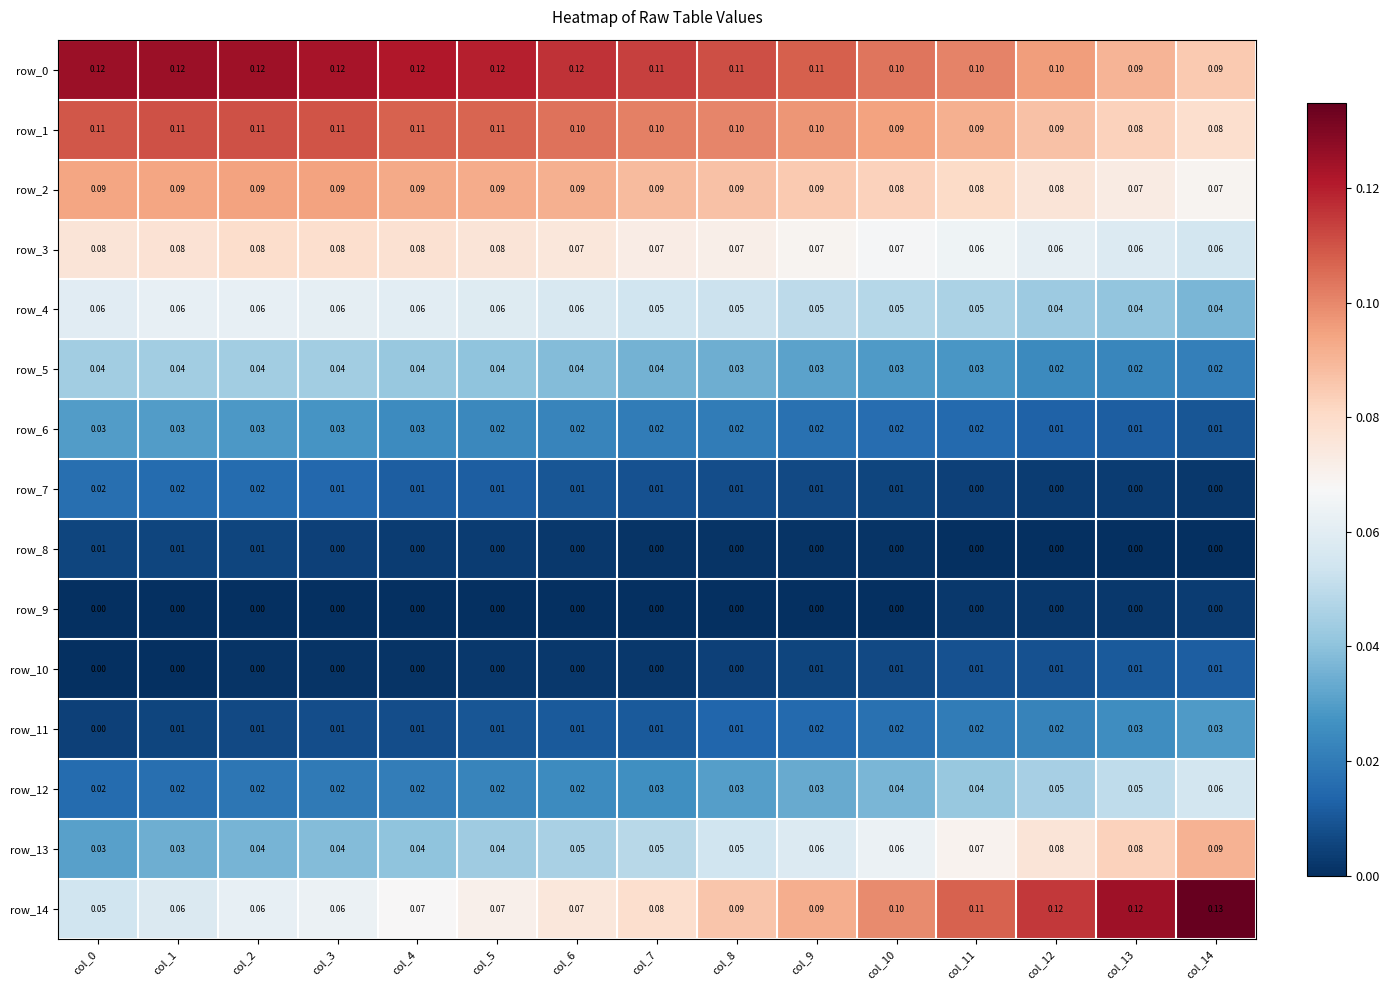

How many row_8 values are between 0 and 1?

15